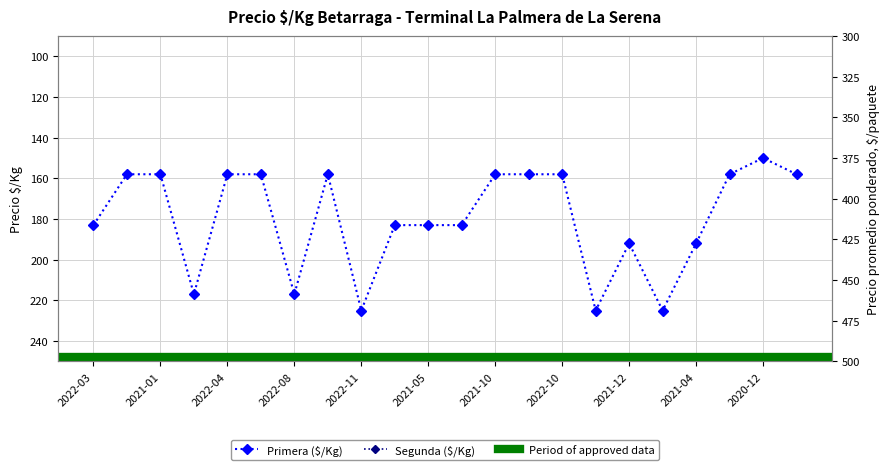

What is the difference between the maximum and minimum values in the Segunda series?

84